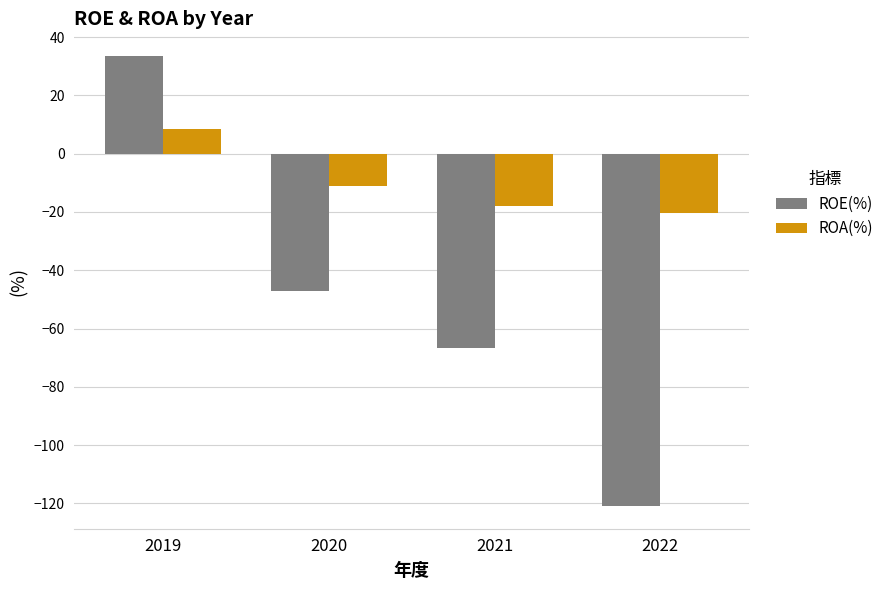

What is the value of the ROE(%) bar at the 2nd from the left?

-47.0